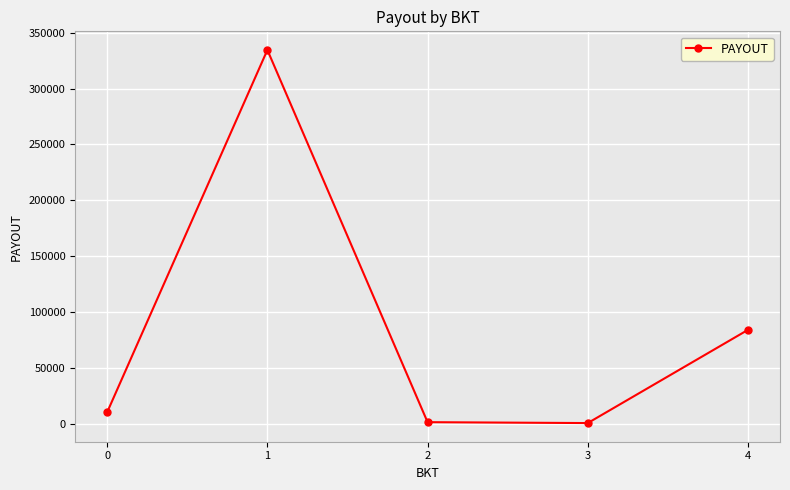

What is the value of the 4th point from the left?

681.8